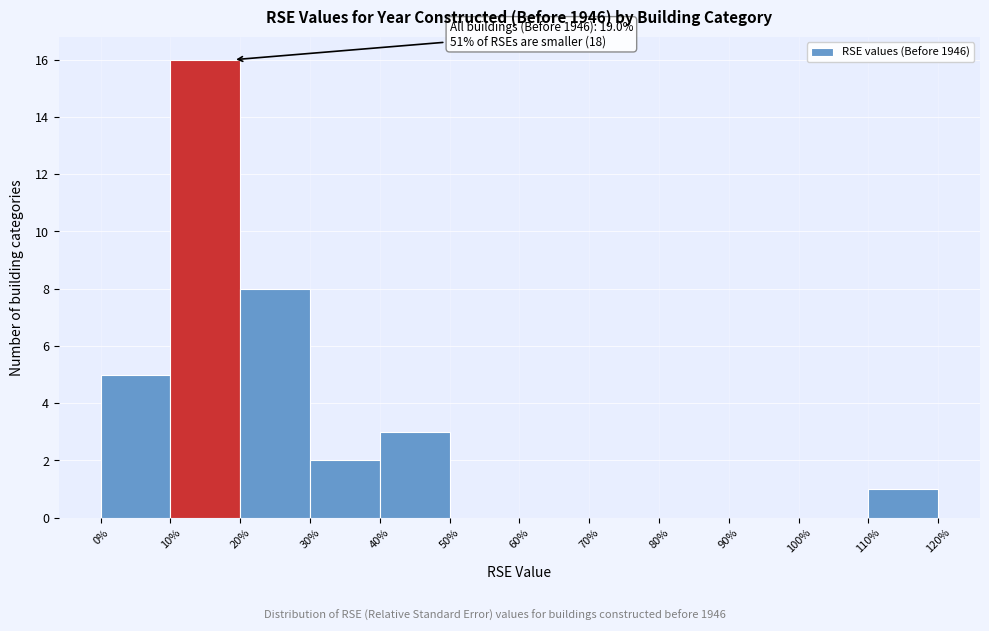

Which range on the x-axis has the tallest bar?

10% to 20%